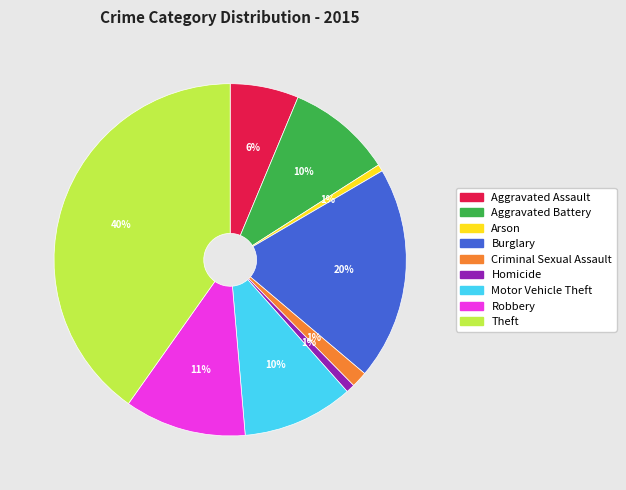

The Criminal Sexual Assault slice represents 11% of the pie. True or false?

False